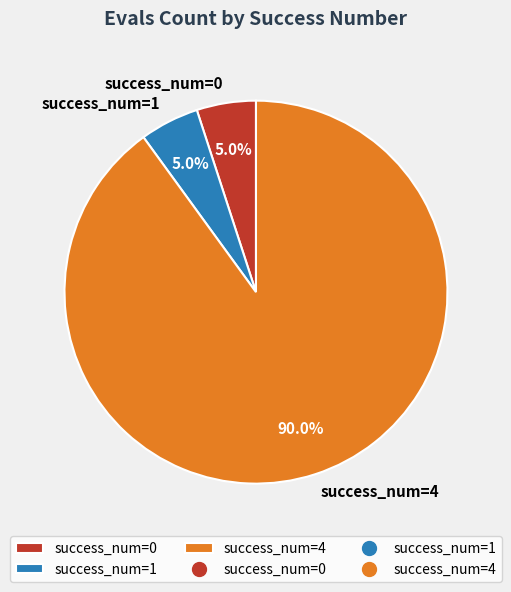

Which category has the biggest portion of the pie?

success_num=4